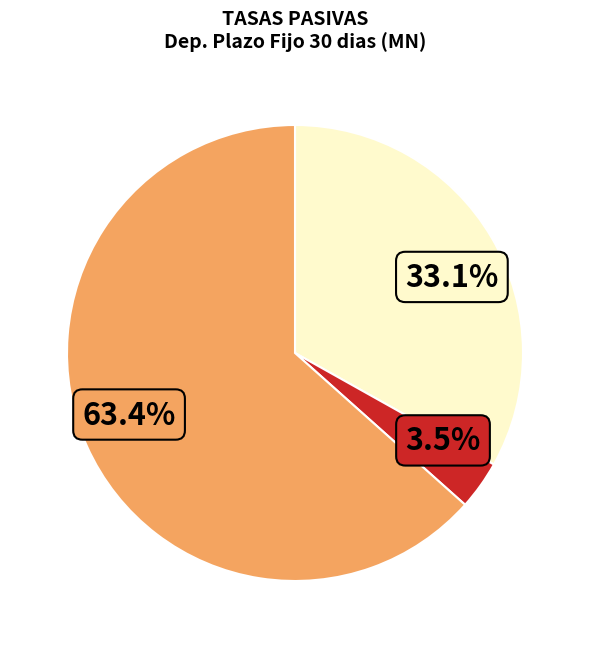

Is there any slice that represents more than half of the pie?

Yes